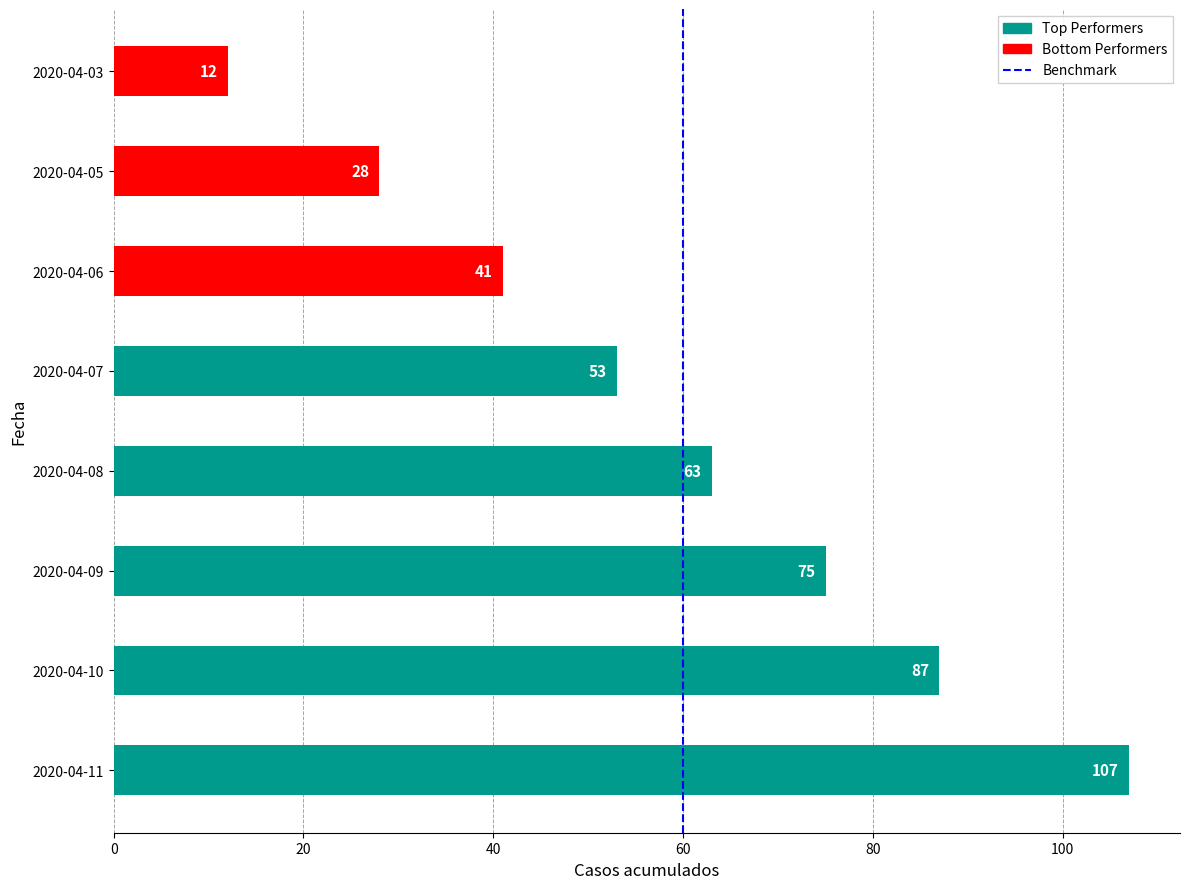

Is it true that the value at 2020-04-11 is 165?

False